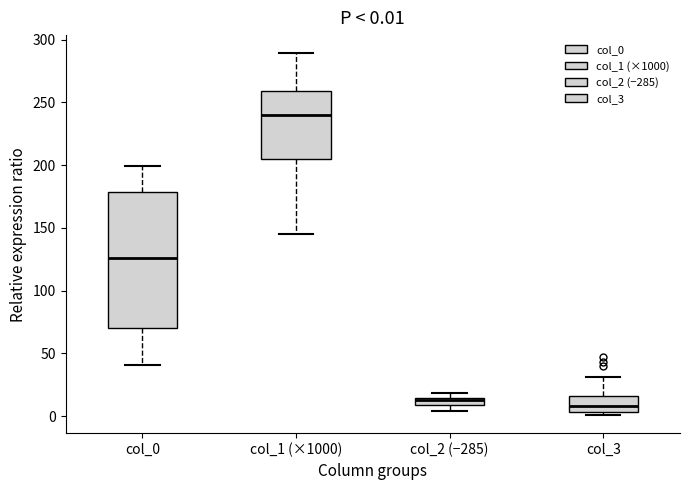

Comparing the boxes themselves (not the whiskers), which one is the tallest?

col_0